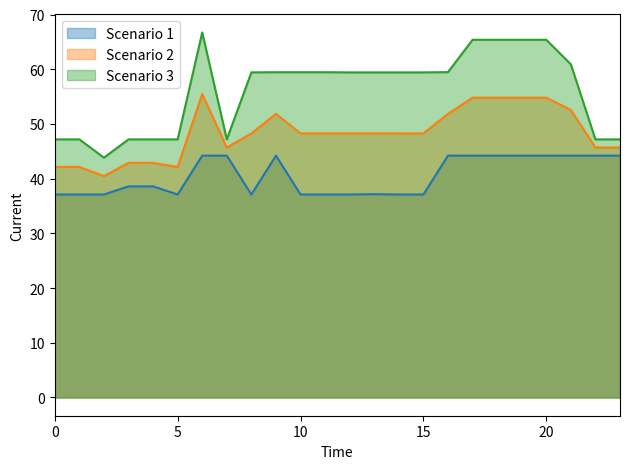

At 18, list the series in order from largest to smallest.

Scenario 3, Scenario 2, Scenario 1